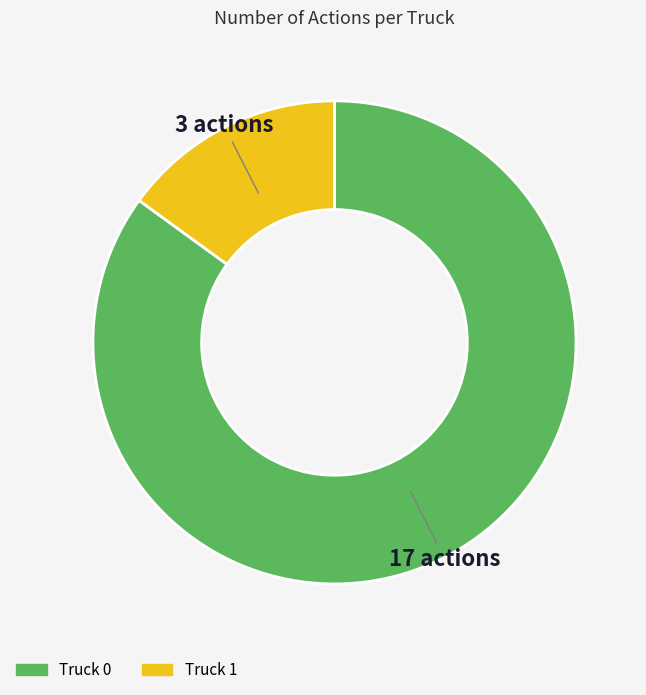

The Truck 1 slice represents 15% of the pie. True or false?

True